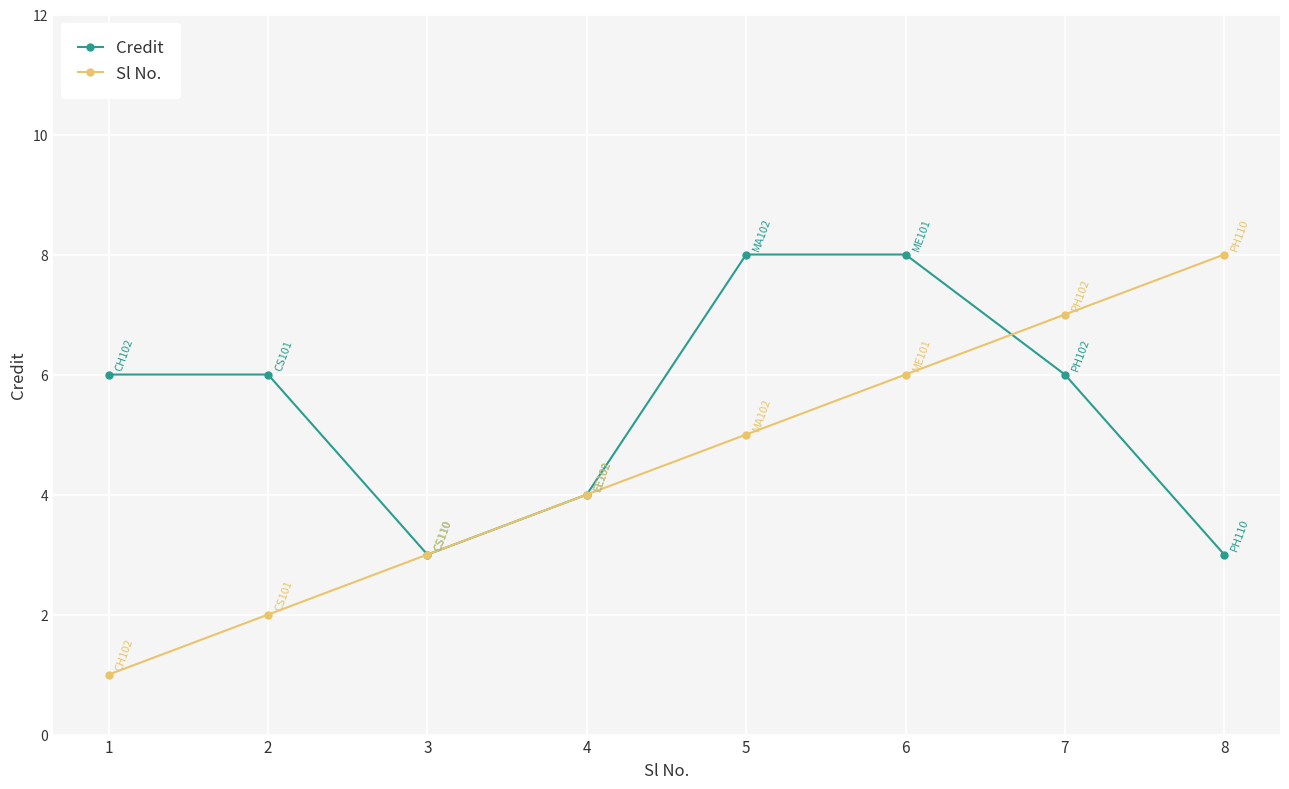

Does the chart display data point markers on the line(s)?

Yes